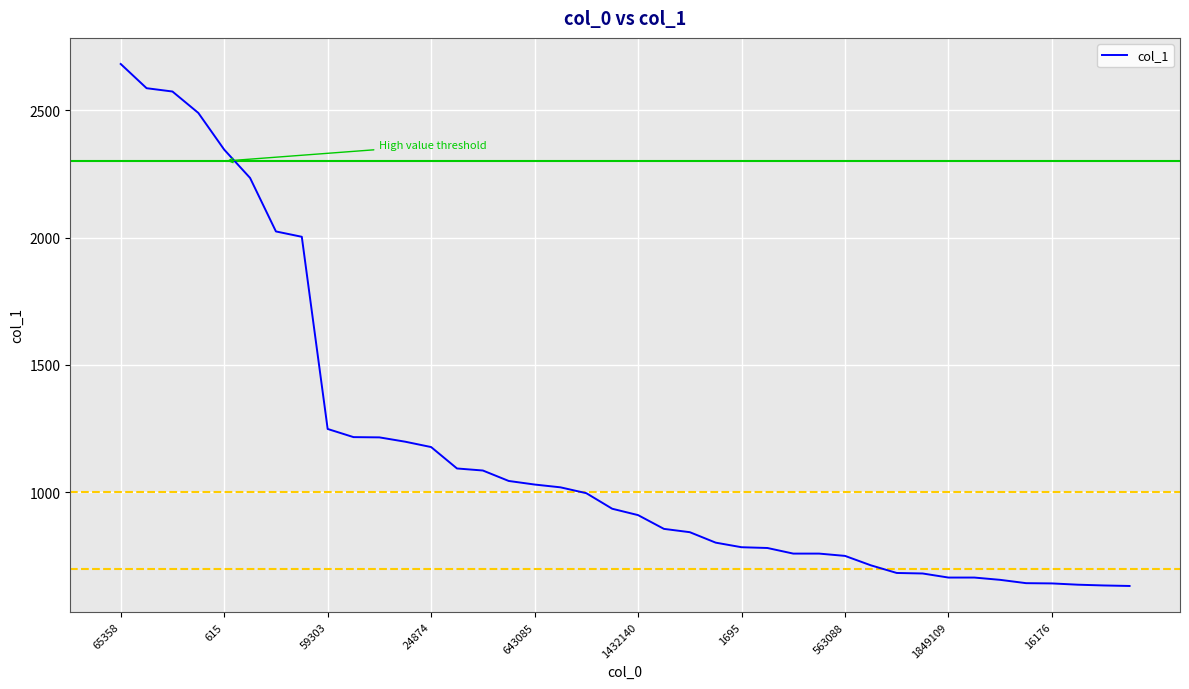

What is the average value?

1168